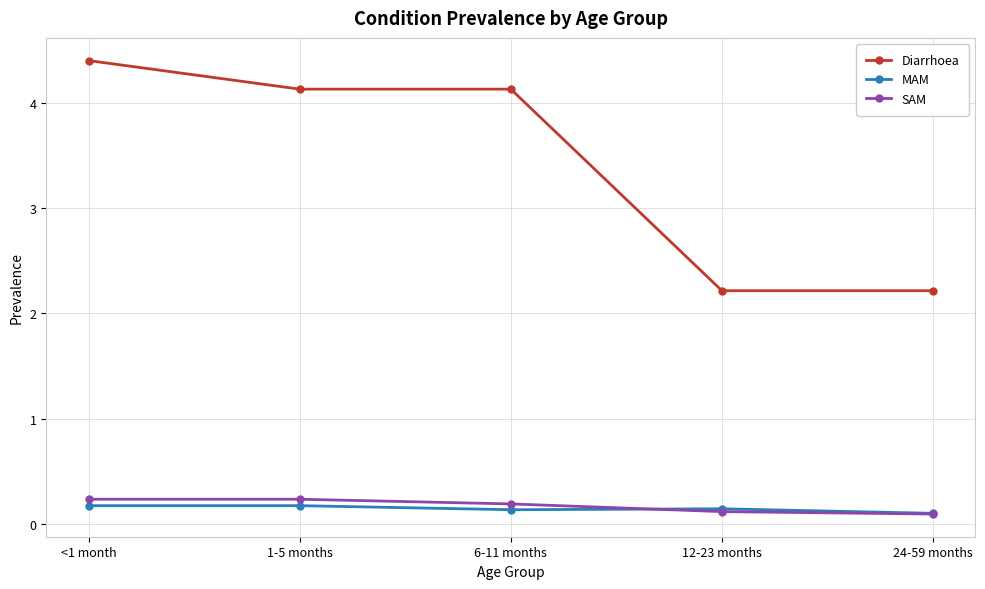

What is the label of the 5th point from the left?

24-59 months